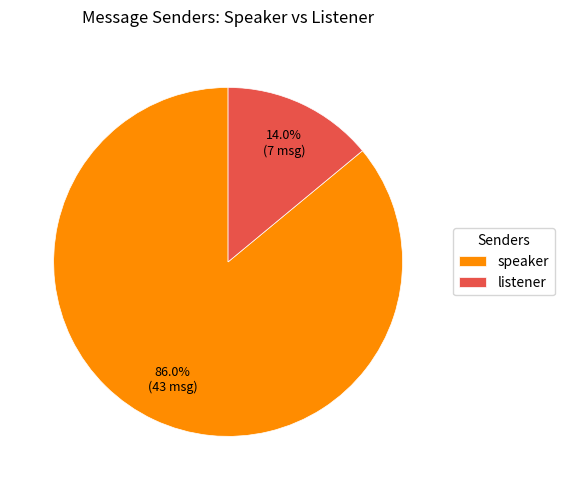

Which has a higher value, speaker or listener?

speaker